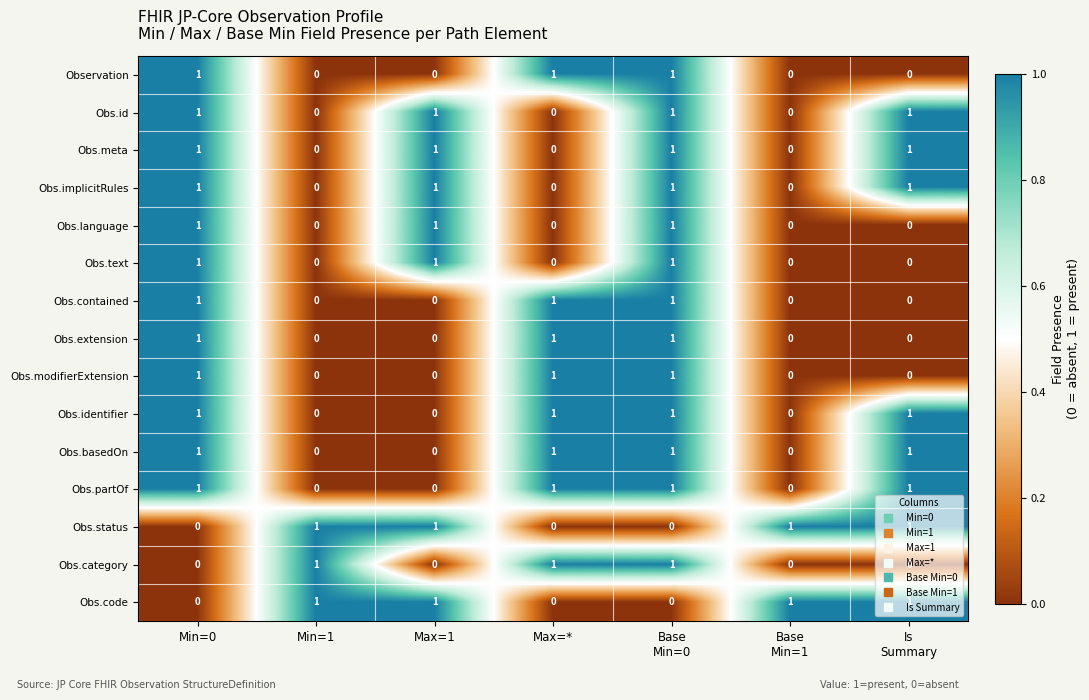

The value of Obs.code at Max=1 is 1. True or false?

True